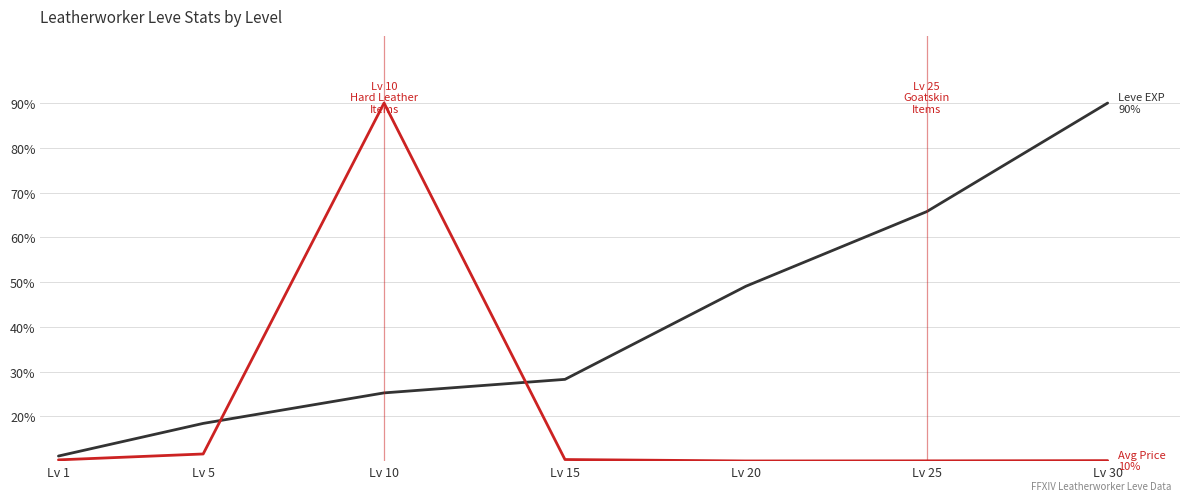

What is the total value across all series at Lv 20?

59.1